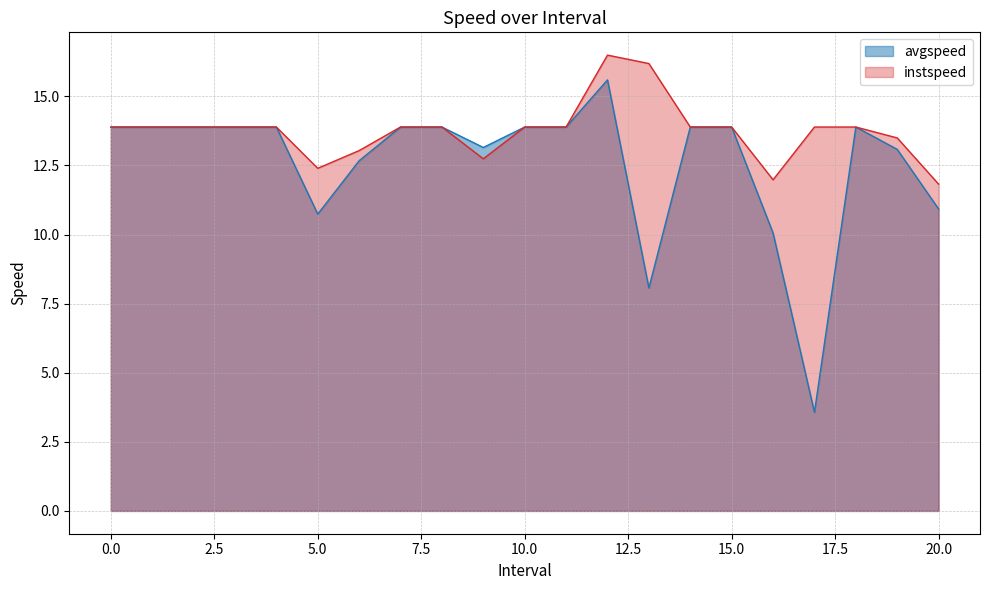

Rank the categories by avgspeed value from lowest to highest.

17, 13.0, 16.0, 5.0, 20.0, 6.0, 19.0, 9.0, 0, 1, 2, 3, 4, 7, 8, 10, 11, 14, 15, 18, 12.0